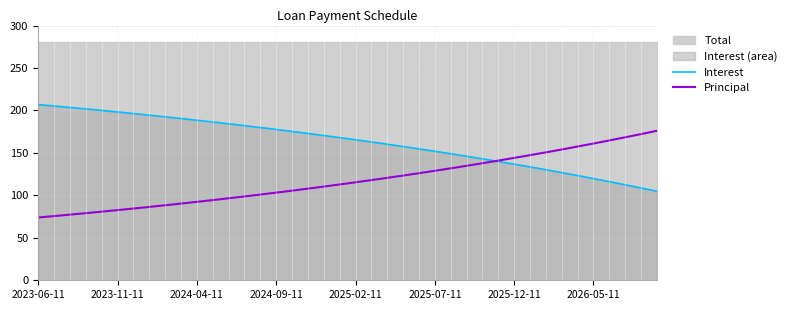

What is the difference between the Principal values at 24 and 29?

14.8